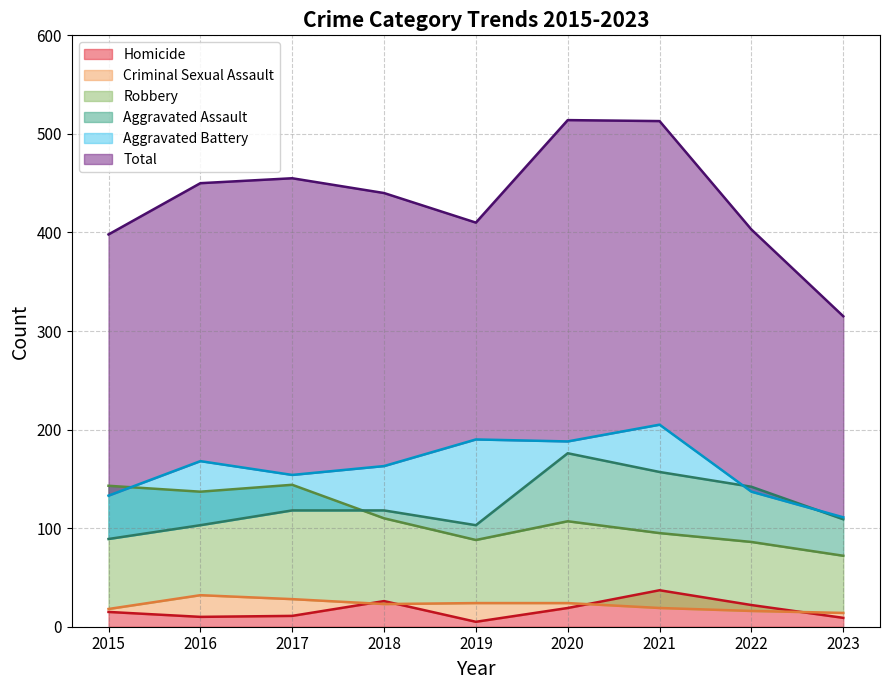

Which category has the lowest value across all series?

2019